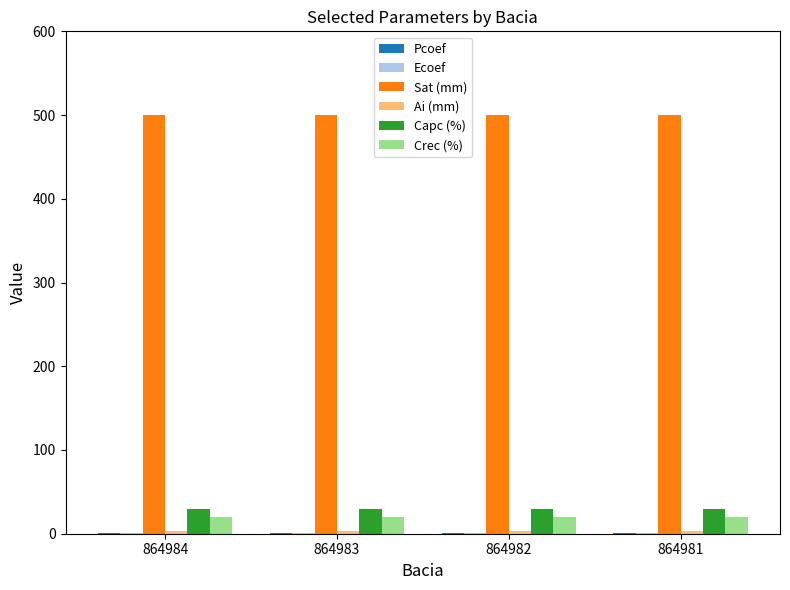

What is the greatest value displayed?

500